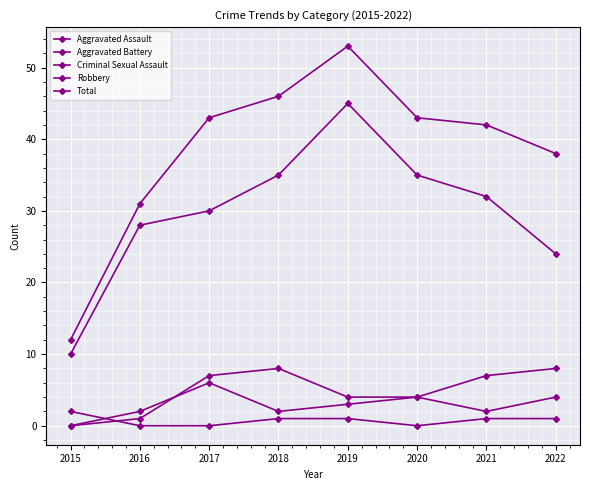

How many lines are shown in the chart?

5